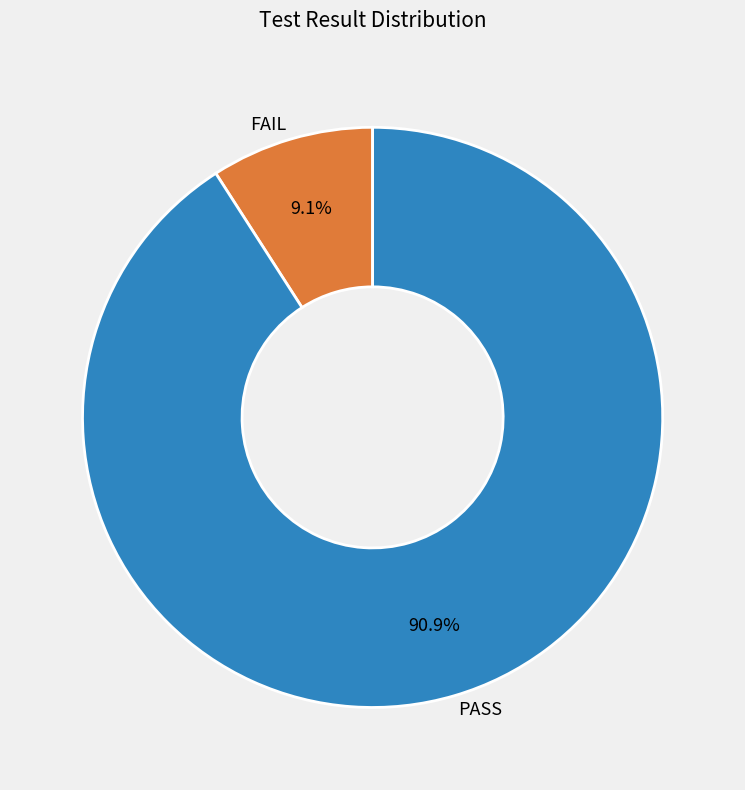

To the nearest percent, what portion does PASS represent?

91%